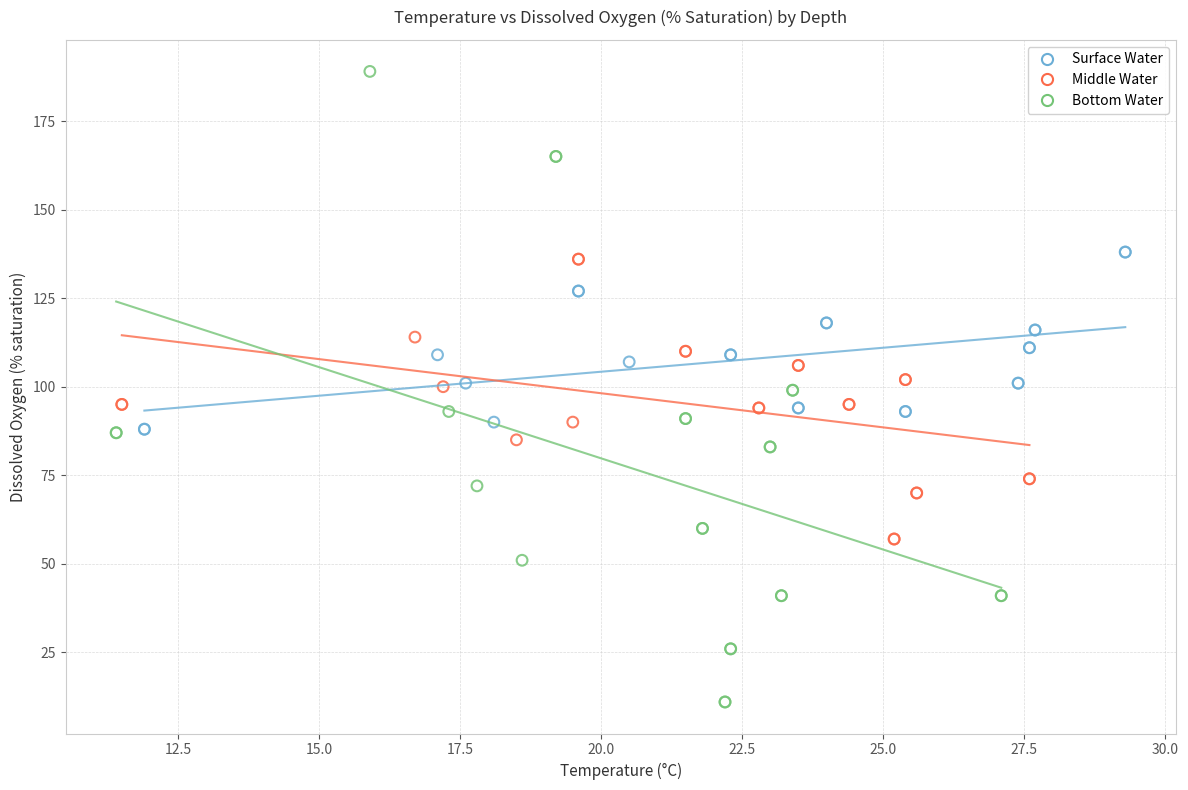

Which series reaches the maximum Y coordinate?

Bottom Water